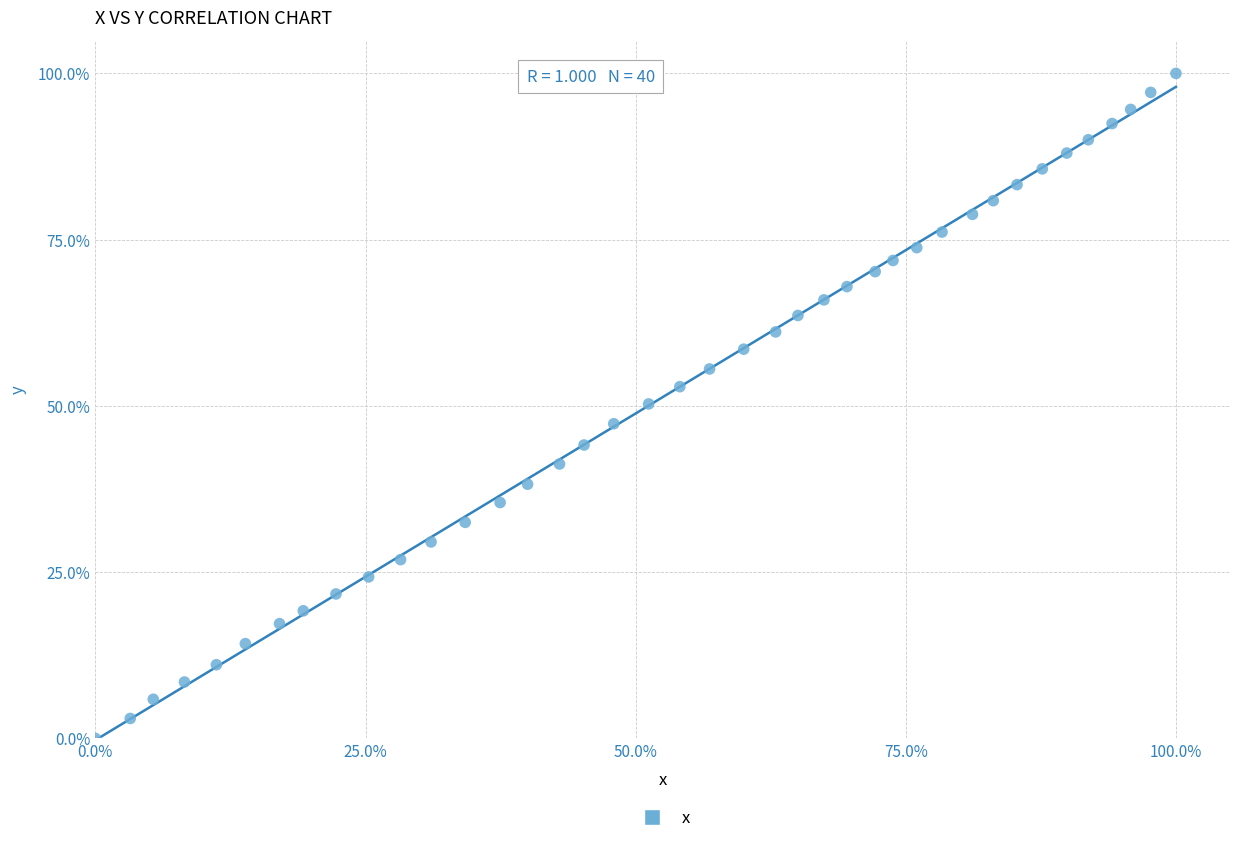

What is the range of Y values (max minus min)?

100.0